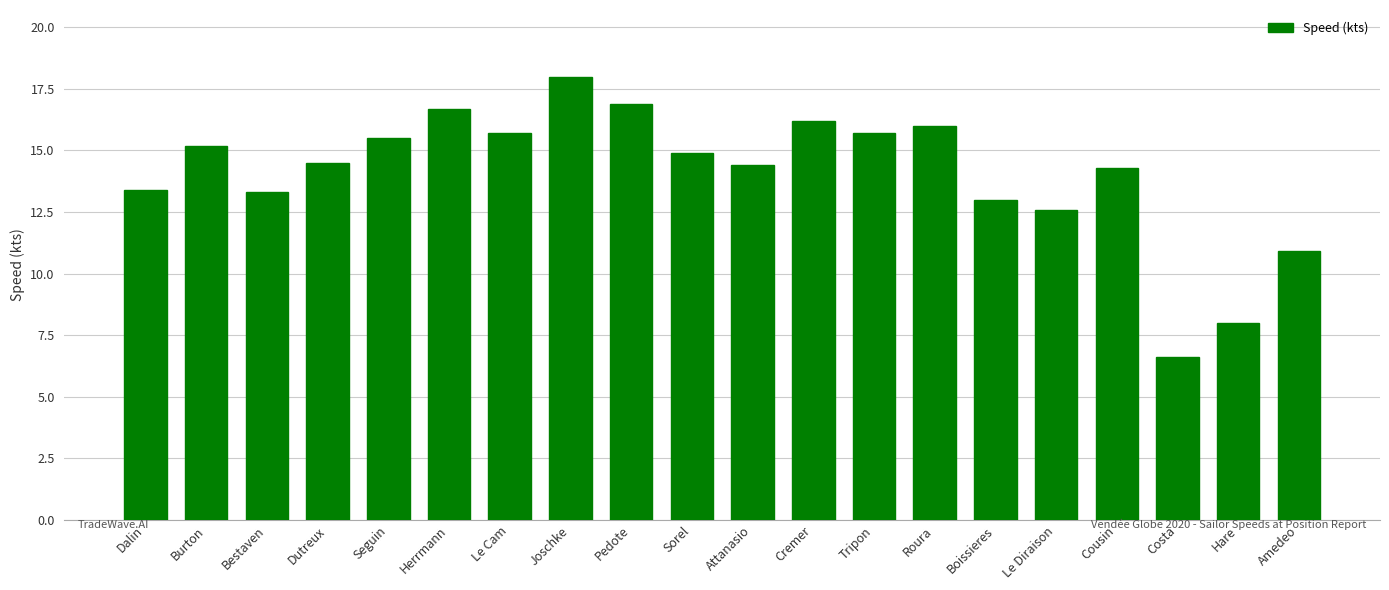

What is the label of the 18th bar from the right?

Bestaven